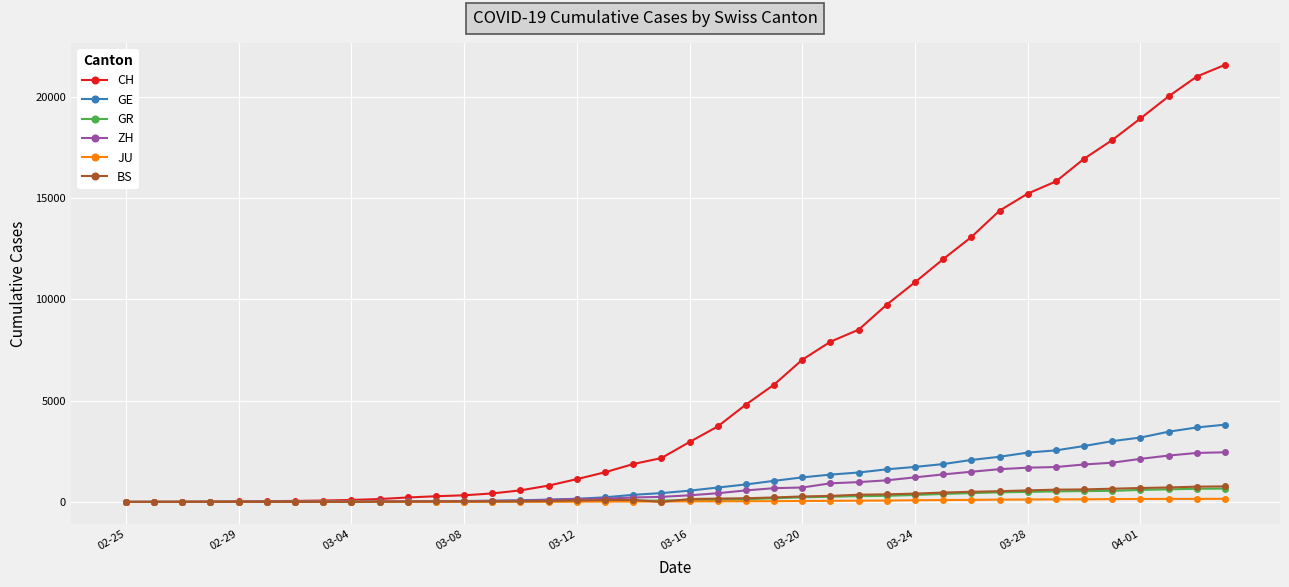

Which series has the largest range (max minus min)?

CH